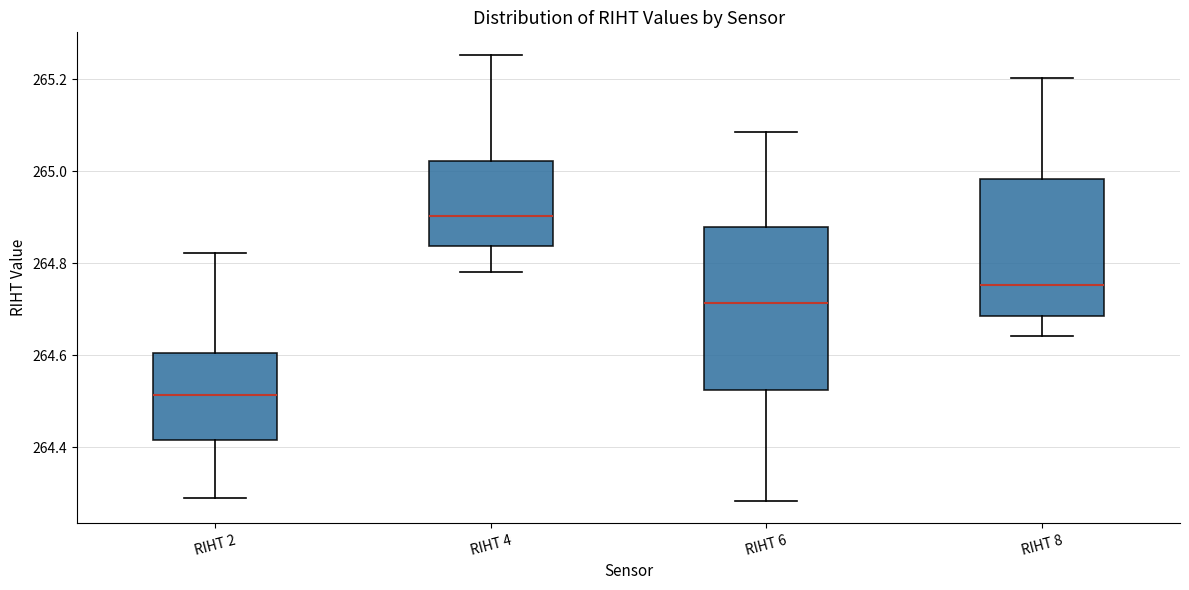

Which box has the lowest median line?

RIHT 2